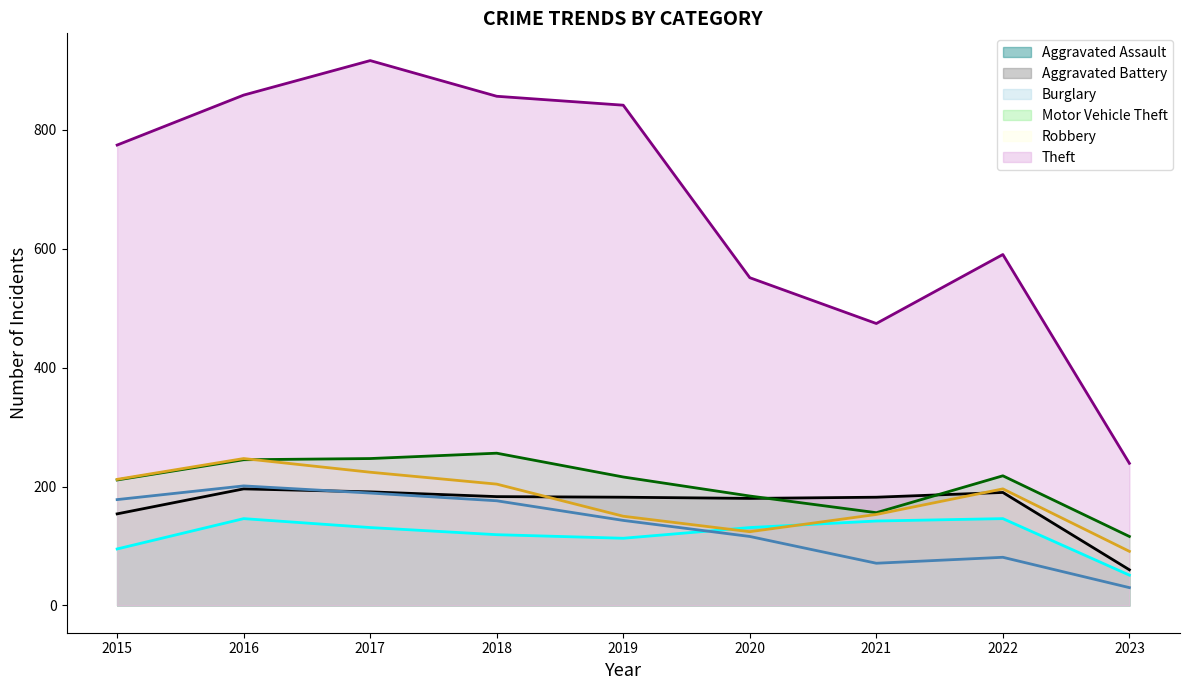

True or false: Burglary and Aggravated Assault cross at least once.

True